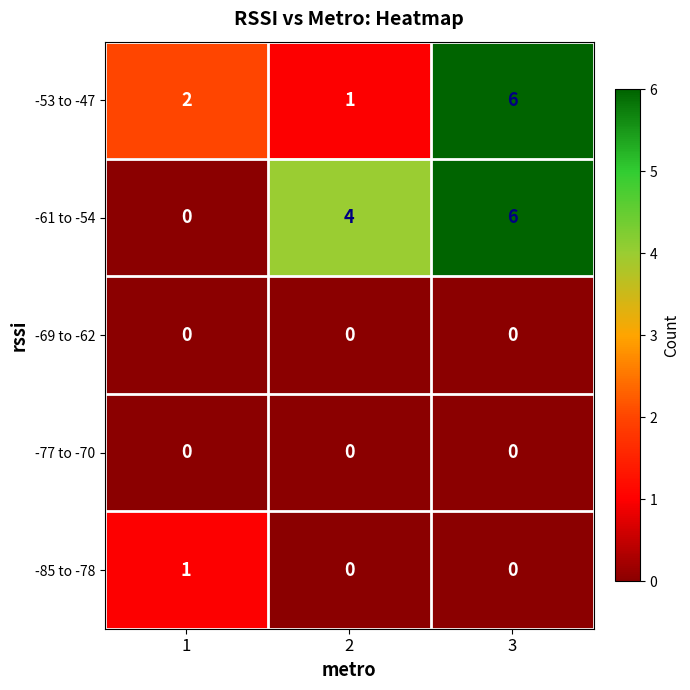

What is the approximate value of -61 to -54 at 3?

6